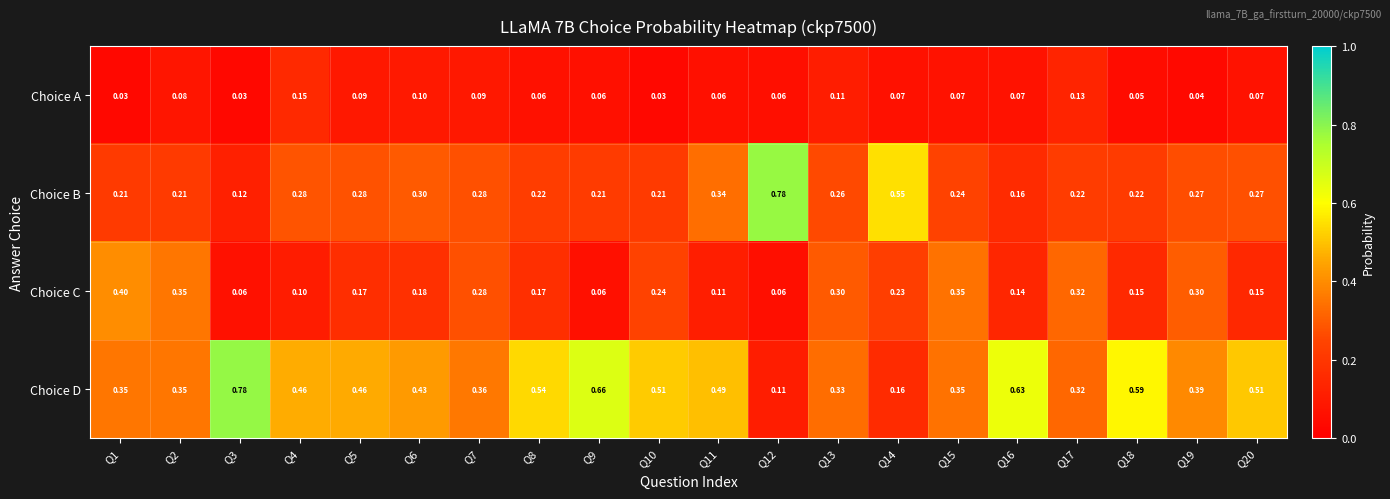

Rank the series by their average value, from highest to lowest.

Choice D, Choice B, Choice C, Choice A